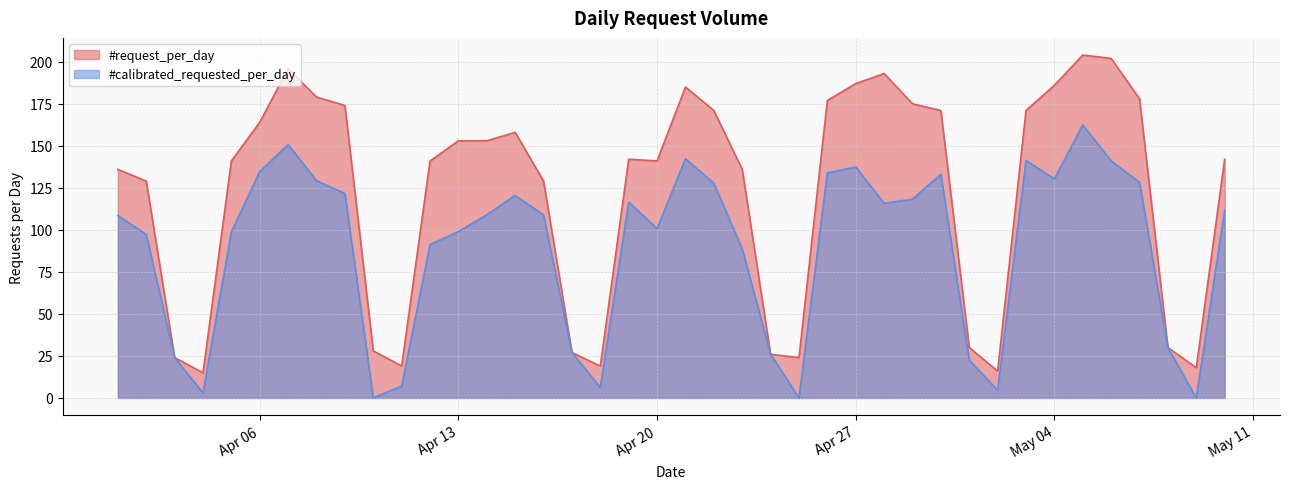

Which series has the largest range (max minus min)?

#request_per_day